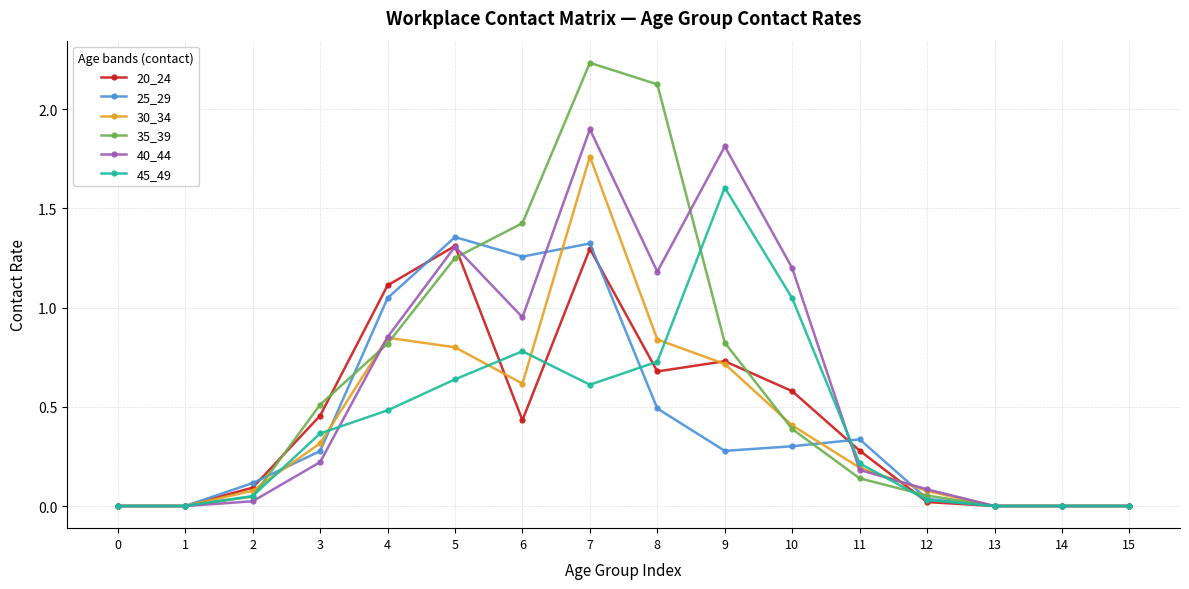

The 40_44 series shows 0.0 at 1. True or false?

True